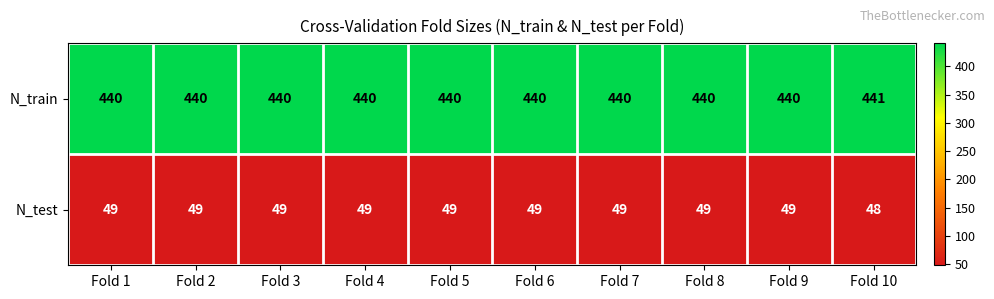

What is the spread (max minus min) of values at Fold 2?

391